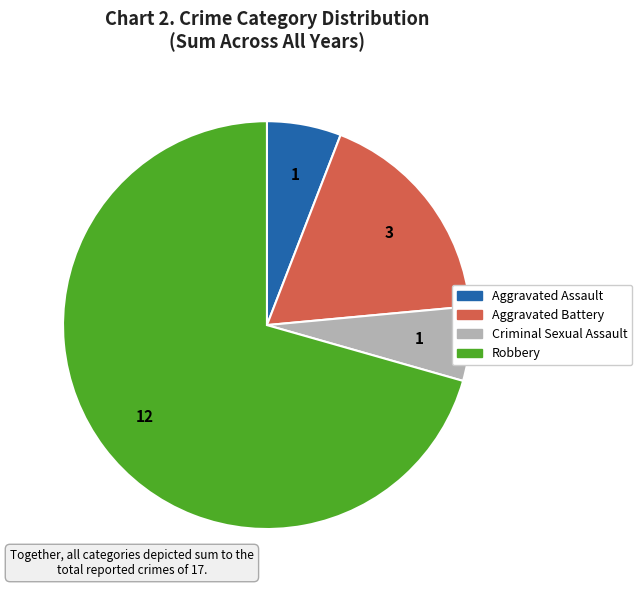

Is the sum of Aggravated Assault and Aggravated Battery greater than half?

No